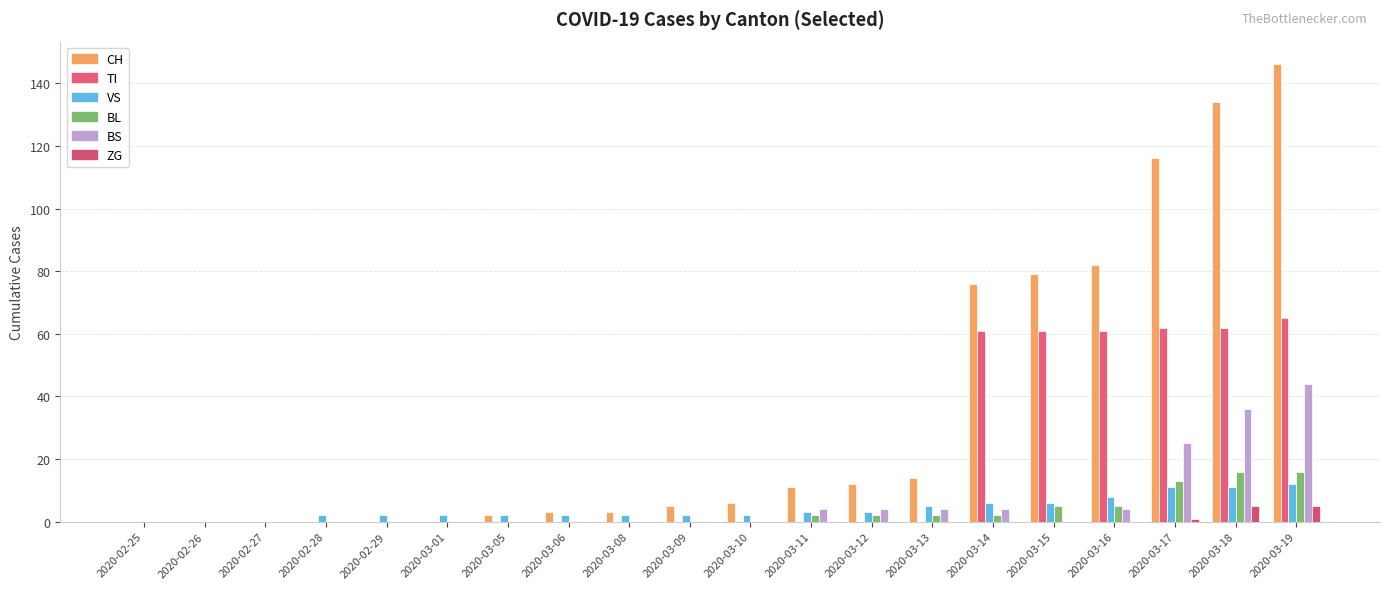

What is the maximum value for TI?

65